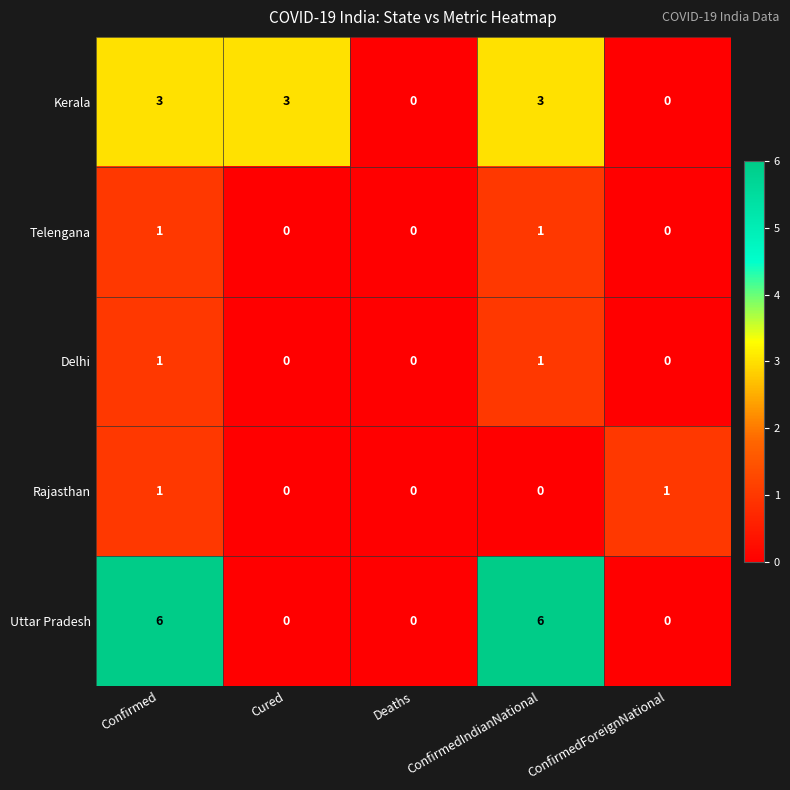

What is the sum of all Kerala values?

9